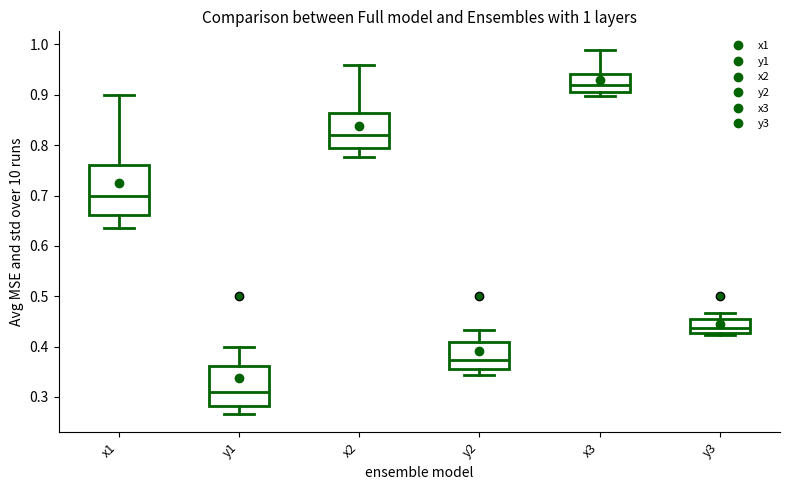

Which box has the highest median line?

x3